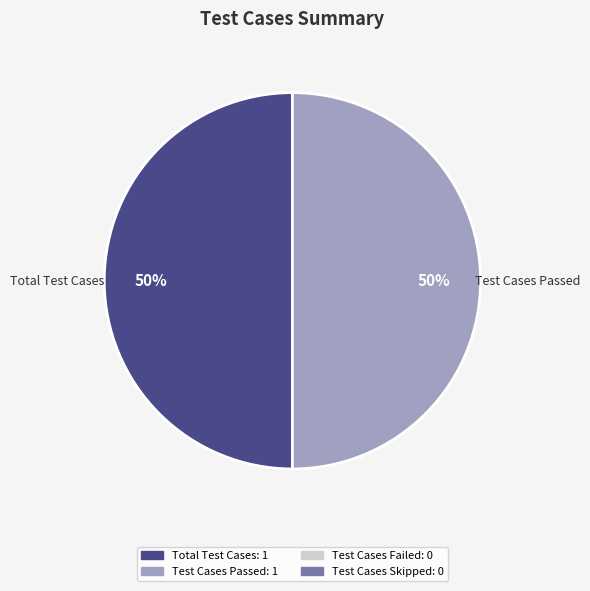

Count the number of slices in the pie.

2